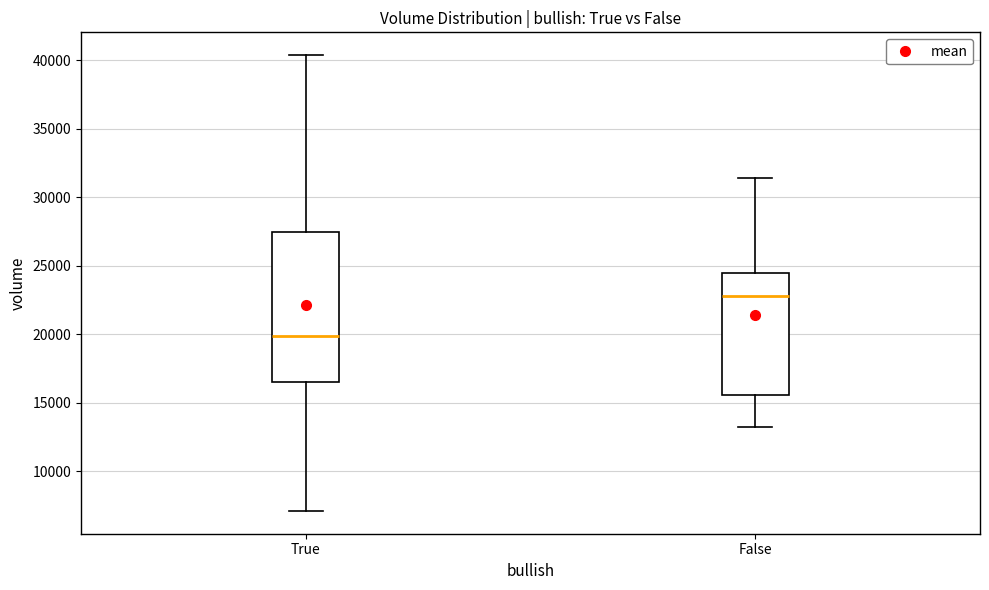

Which box is the tallest, from its lower edge to its upper edge?

True